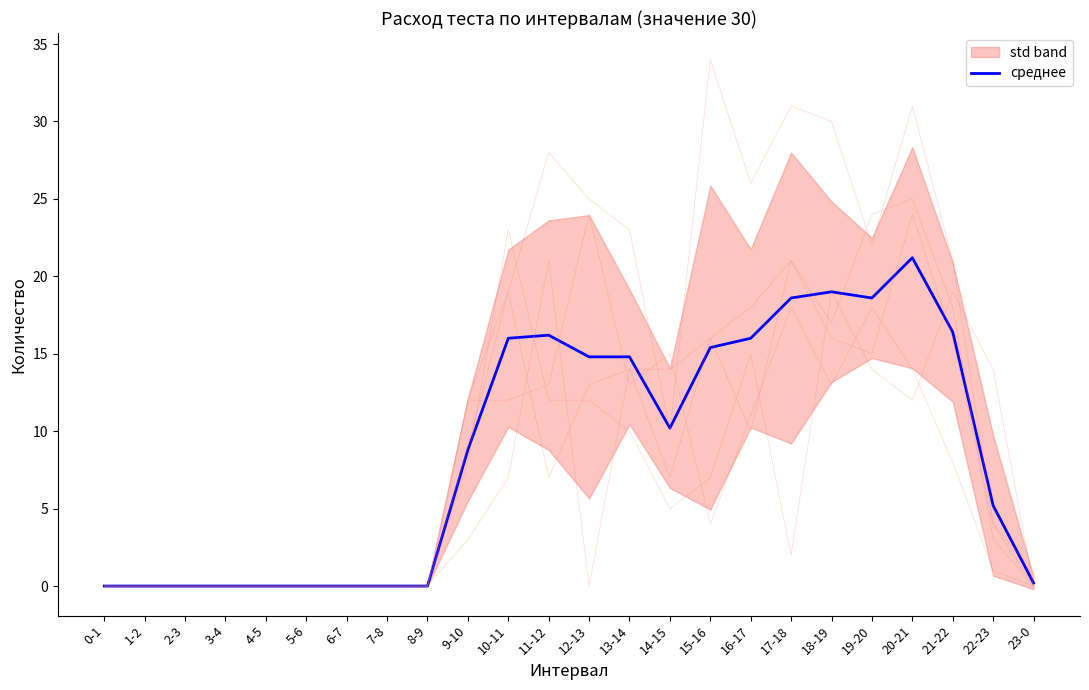

What is the sum of the Сб_30 values at 17-18 and 20-21?

62.0